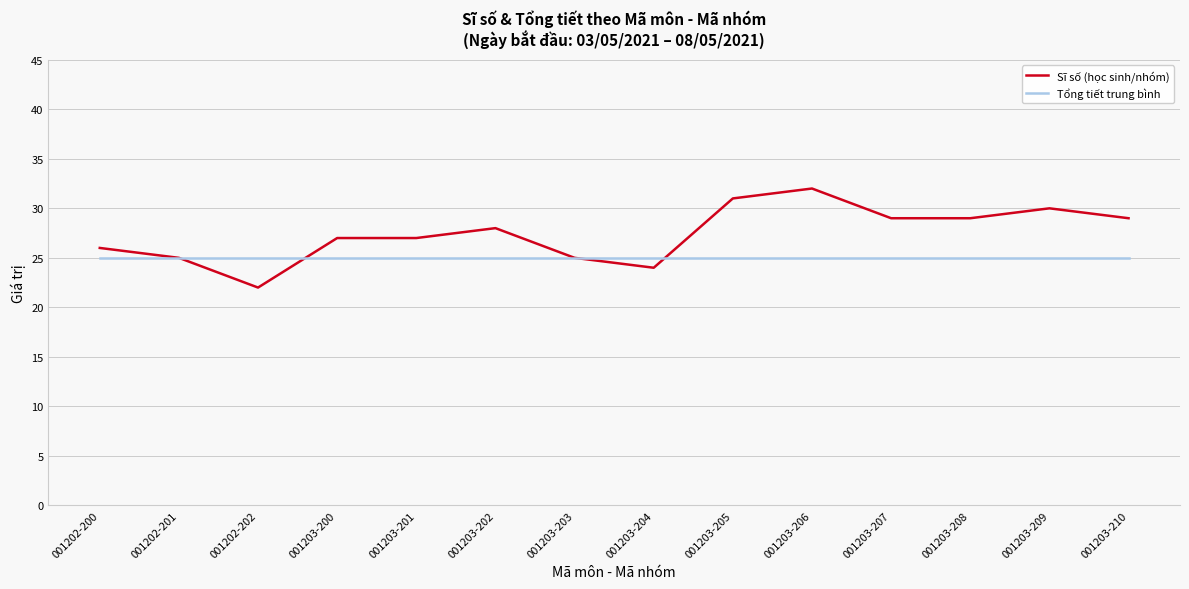

True or false: Sĩ số (học sinh/nhóm) has more than 1 interior local peaks.

True